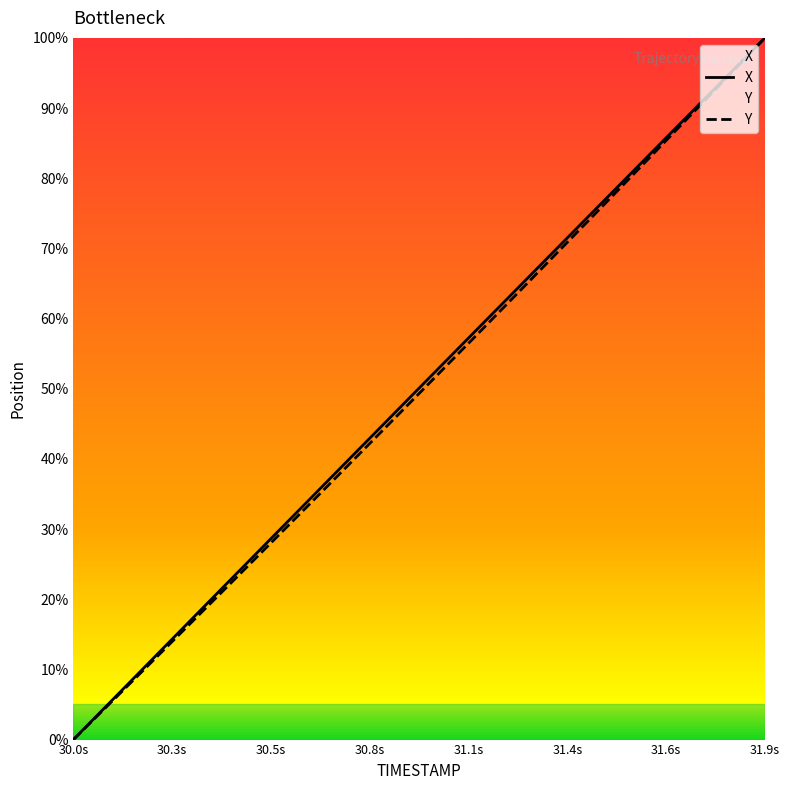

Which category has the highest value in the Y series?

31.9s